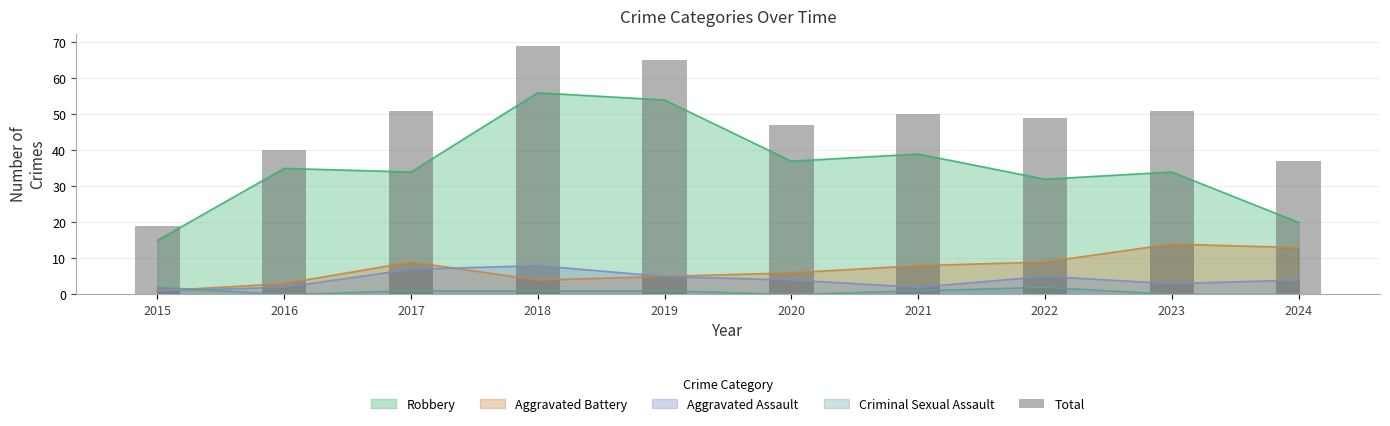

What is the change in value from 2020 to 2024?

-10